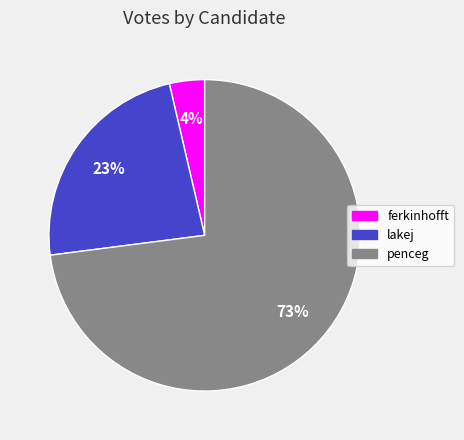

Which has a higher value, penceg or lakej?

penceg